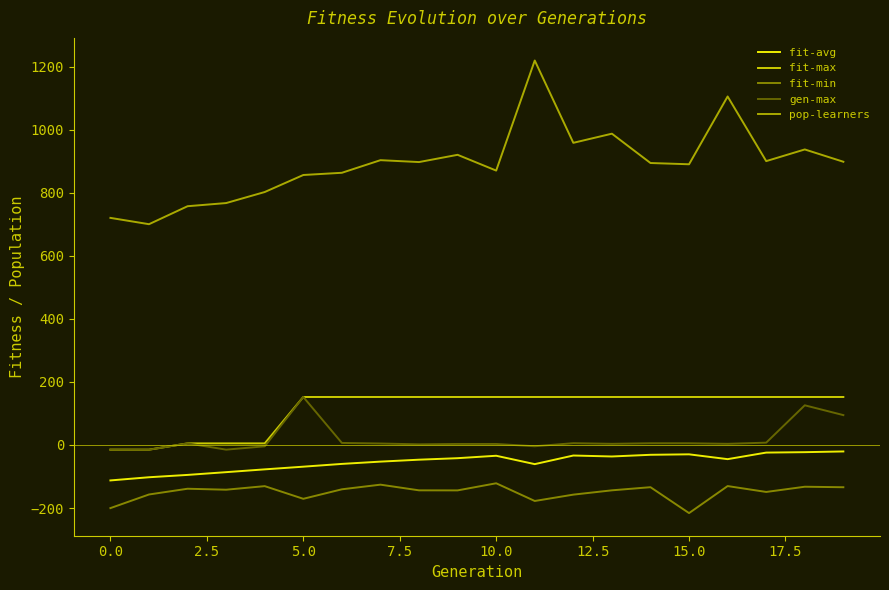

How many values in the fit-min series exceed -141?

9